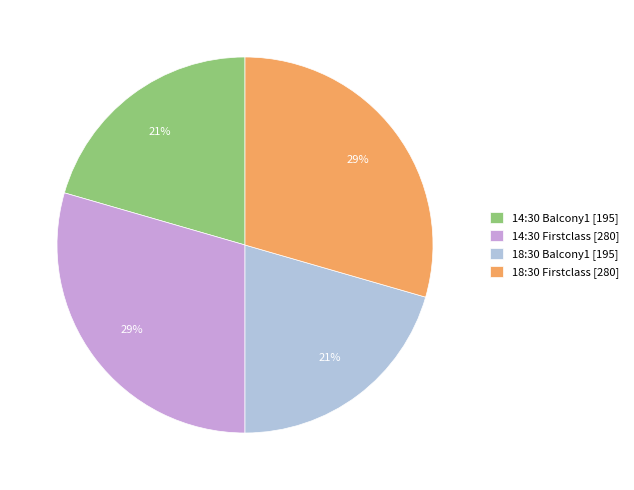

Which has a higher value, 18:30 Balcony1 [195] or 14:30 Firstclass [280]?

14:30 Firstclass [280]